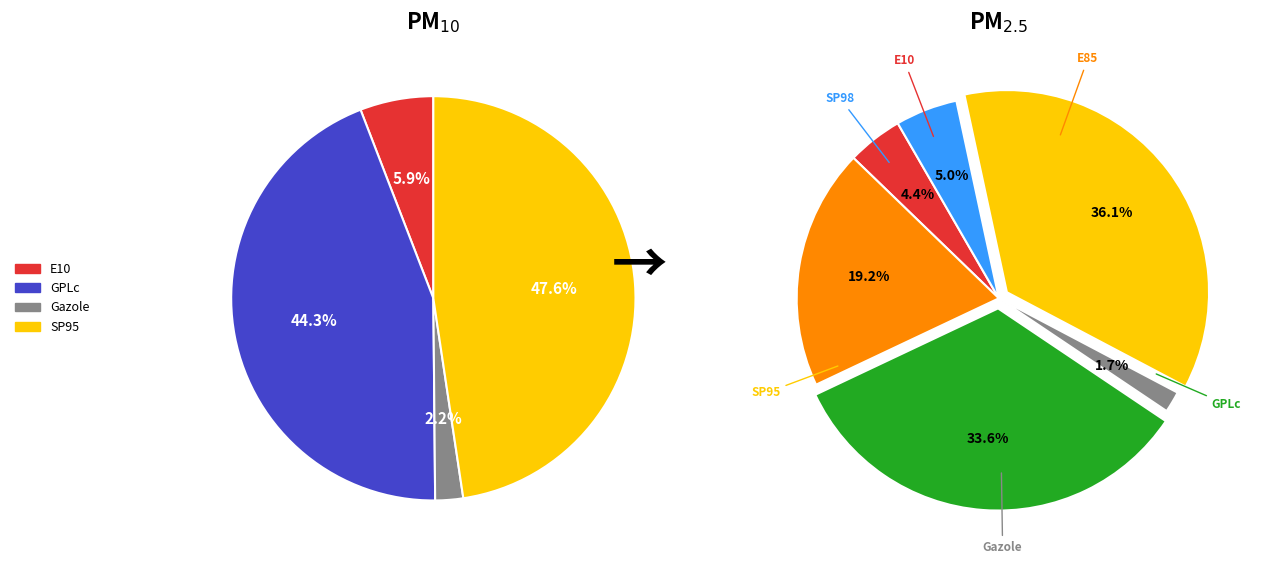

Approximately how many times larger is the value at E10 compared to E85?

0.2